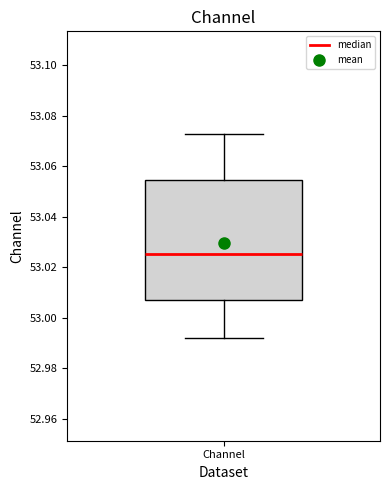

Read this box plot against the y-axis: the position of the median line, the range covered by the box, and the ends of both whiskers. The values are not printed on the chart, so give them approximately, as read against the axis.

median 53.026, box 53.006 to 53.054, whiskers 52.992 to 53.072